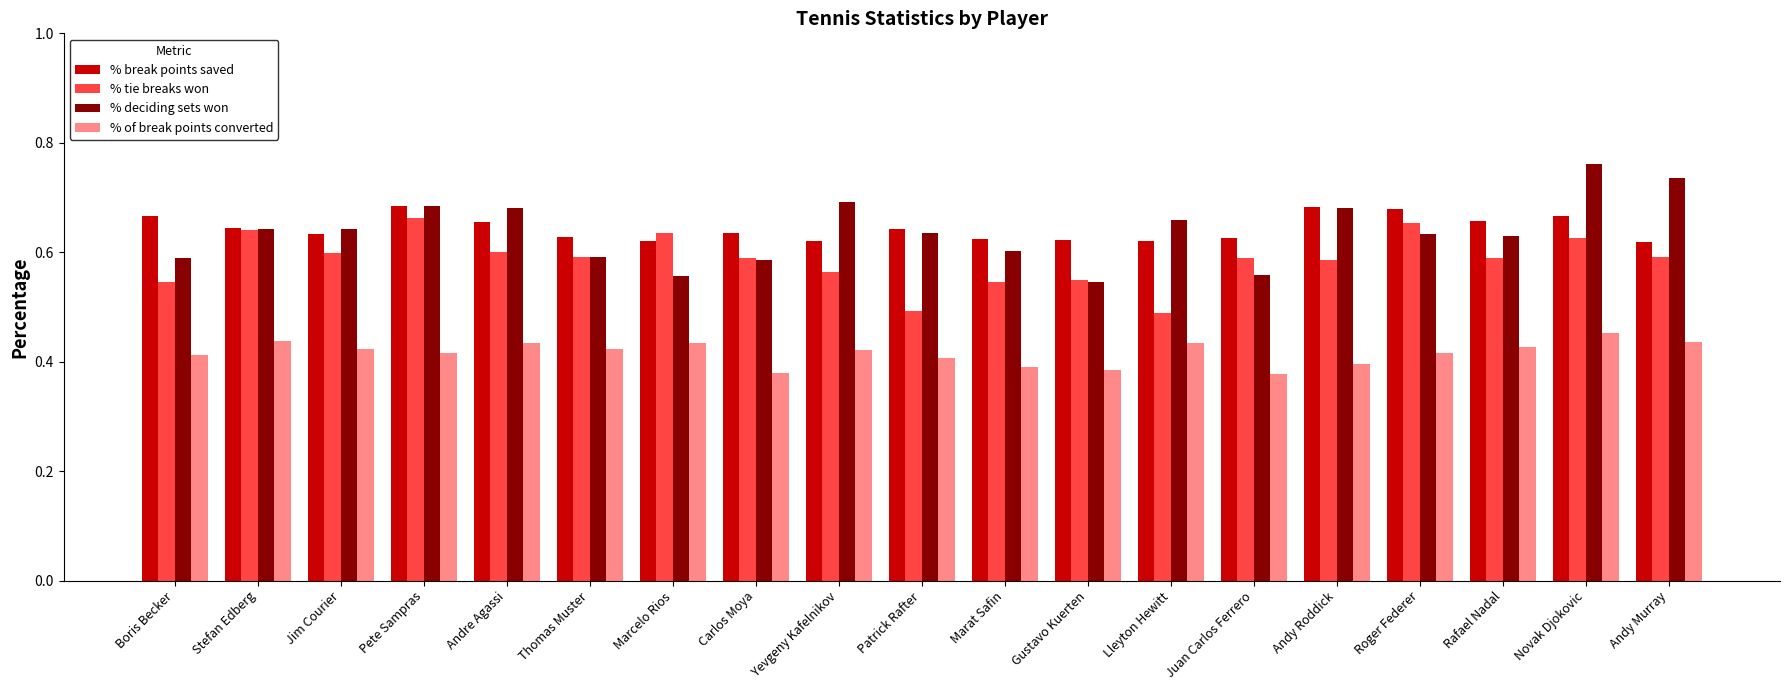

What is the sum of all % tie breaks won values?

11.1